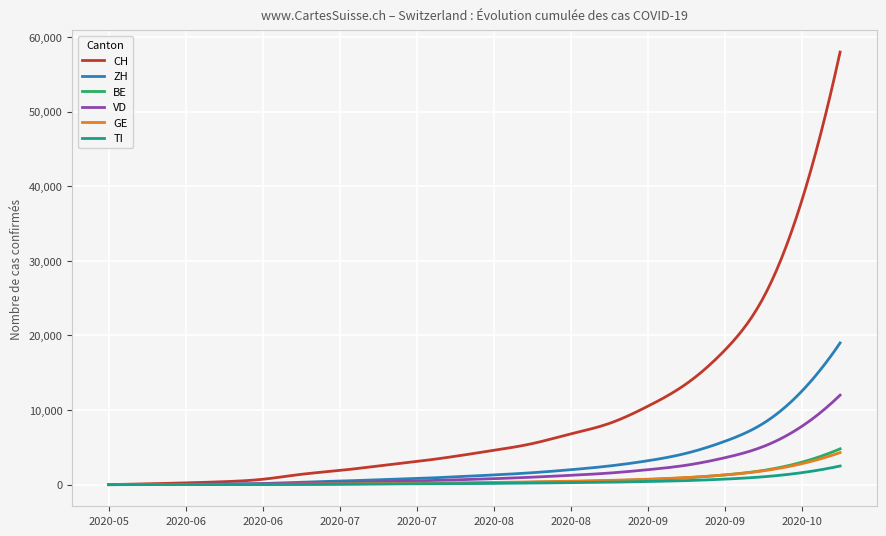

How many distinct data groups are displayed?

6